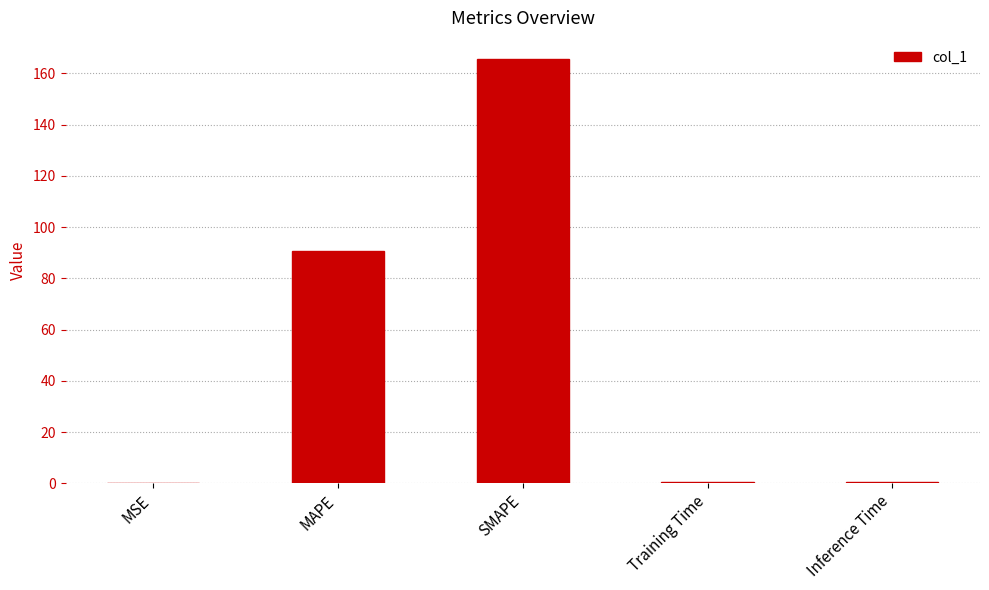

What is the sum of all values?

257.0